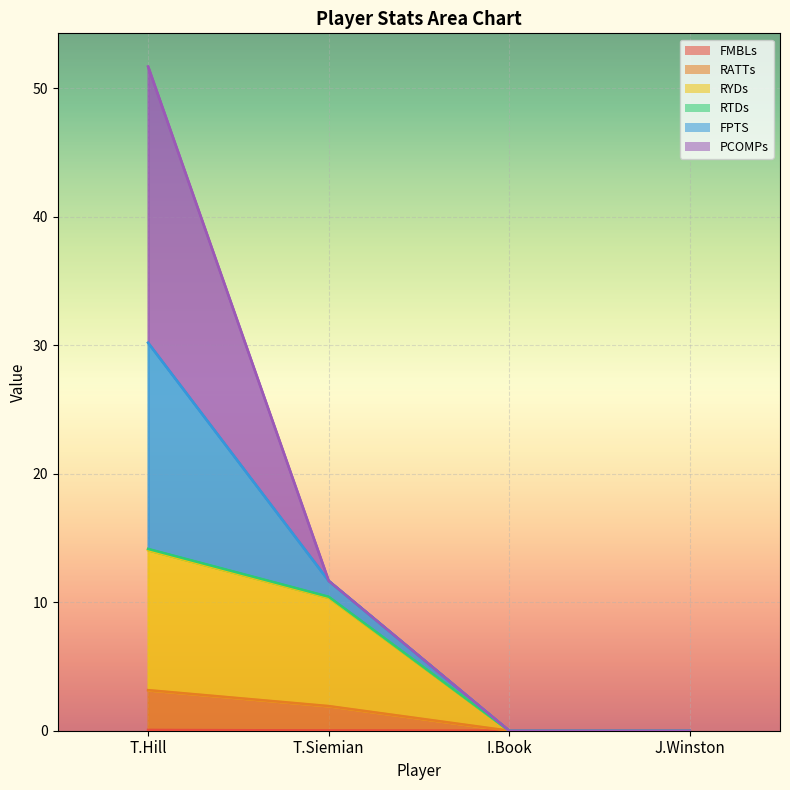

How many data points does each series have?

4